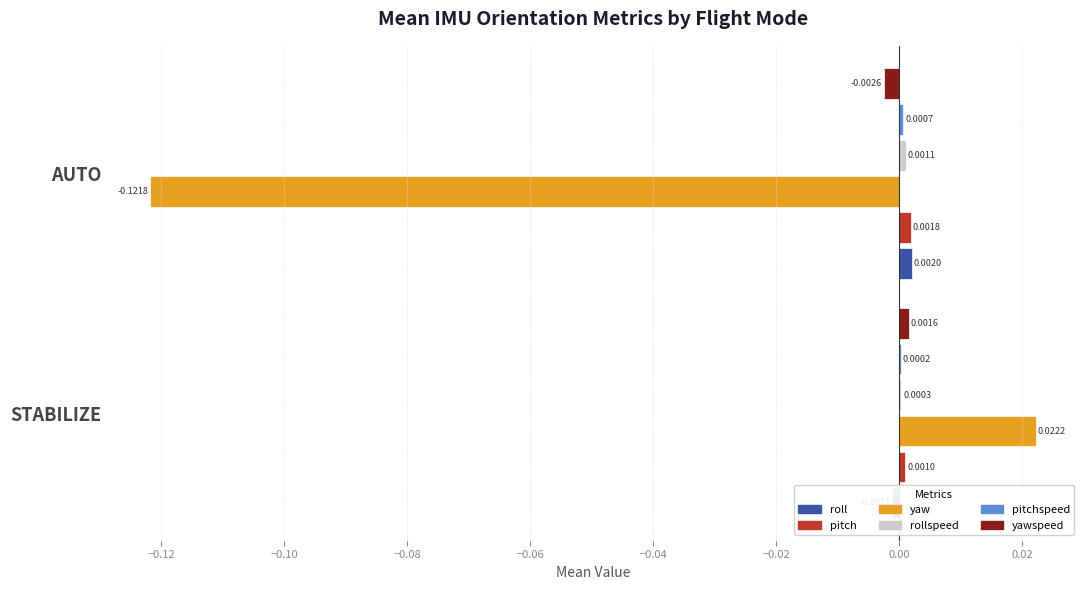

Are the bars horizontal?

Yes